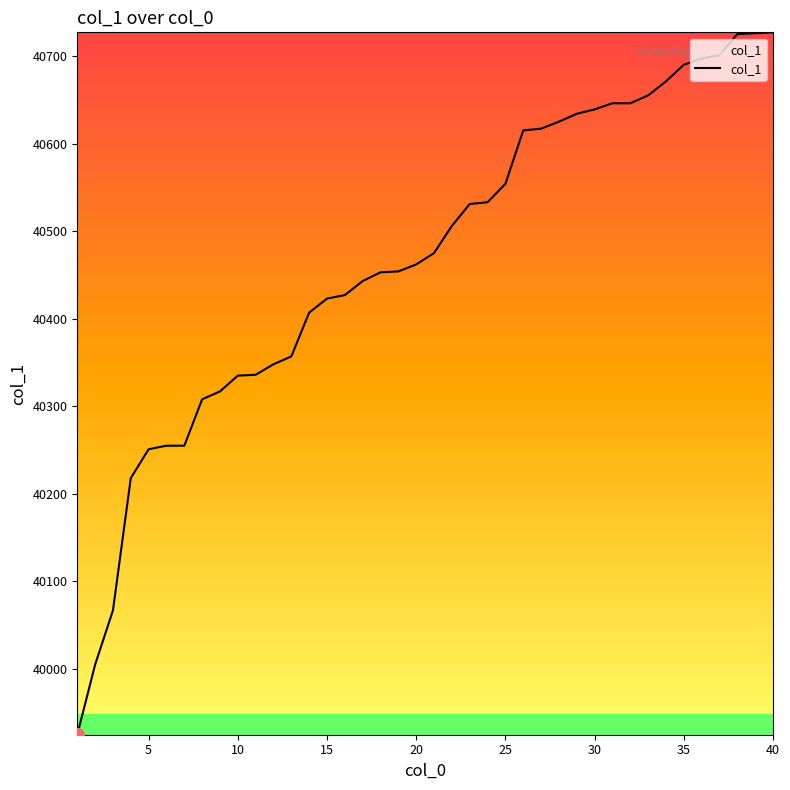

What is the difference between the maximum and minimum values?

802